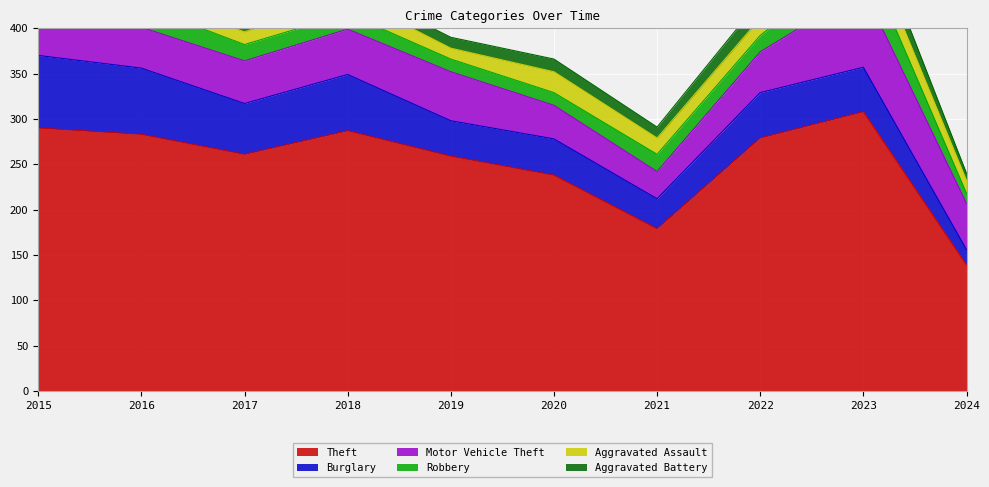

What is the sum of the Robbery values at 2022 and 2024?

29